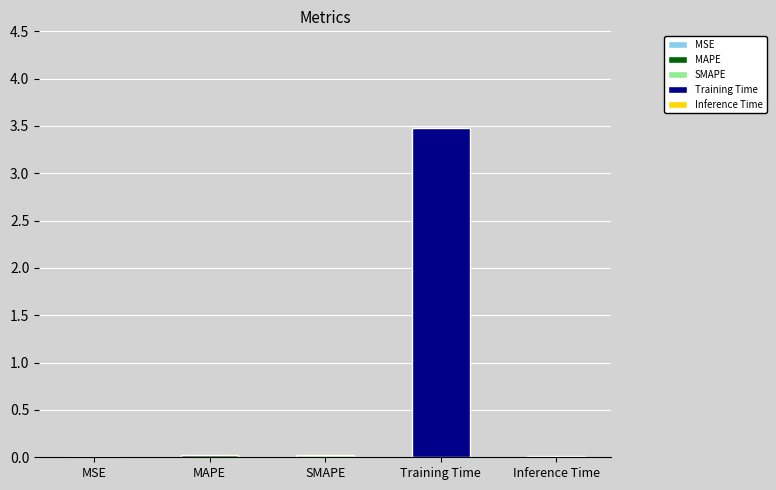

How many bars are there in total?

5